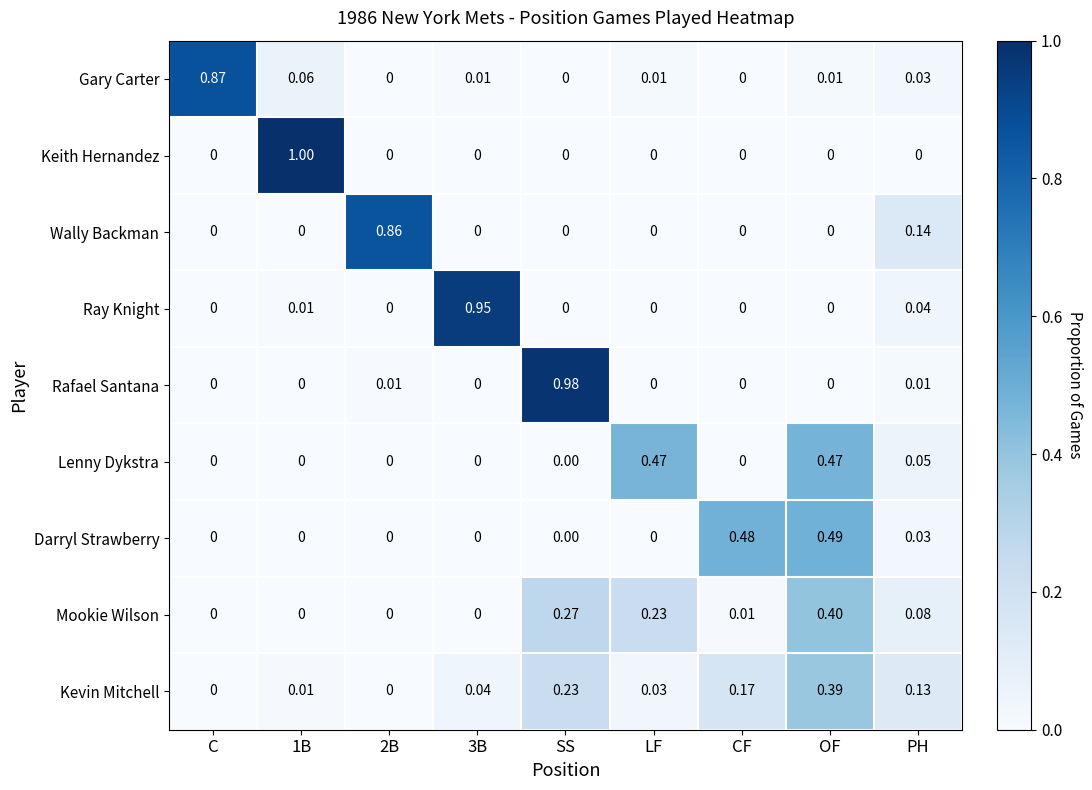

Which series has the widest spread of values?

Keith Hernandez